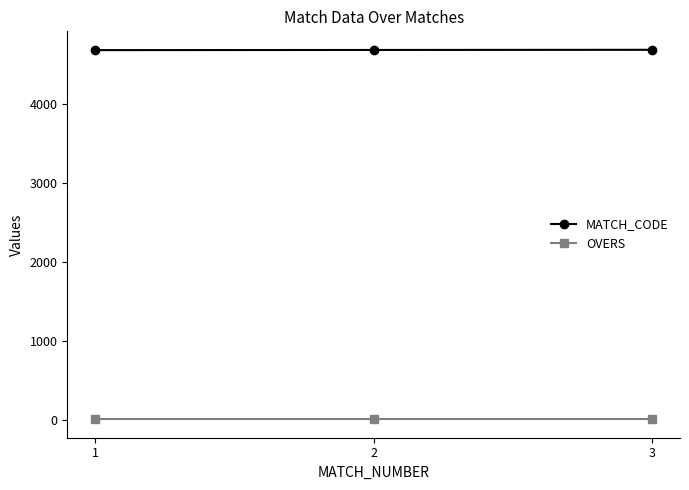

What is the maximum value shown in the chart?

4690